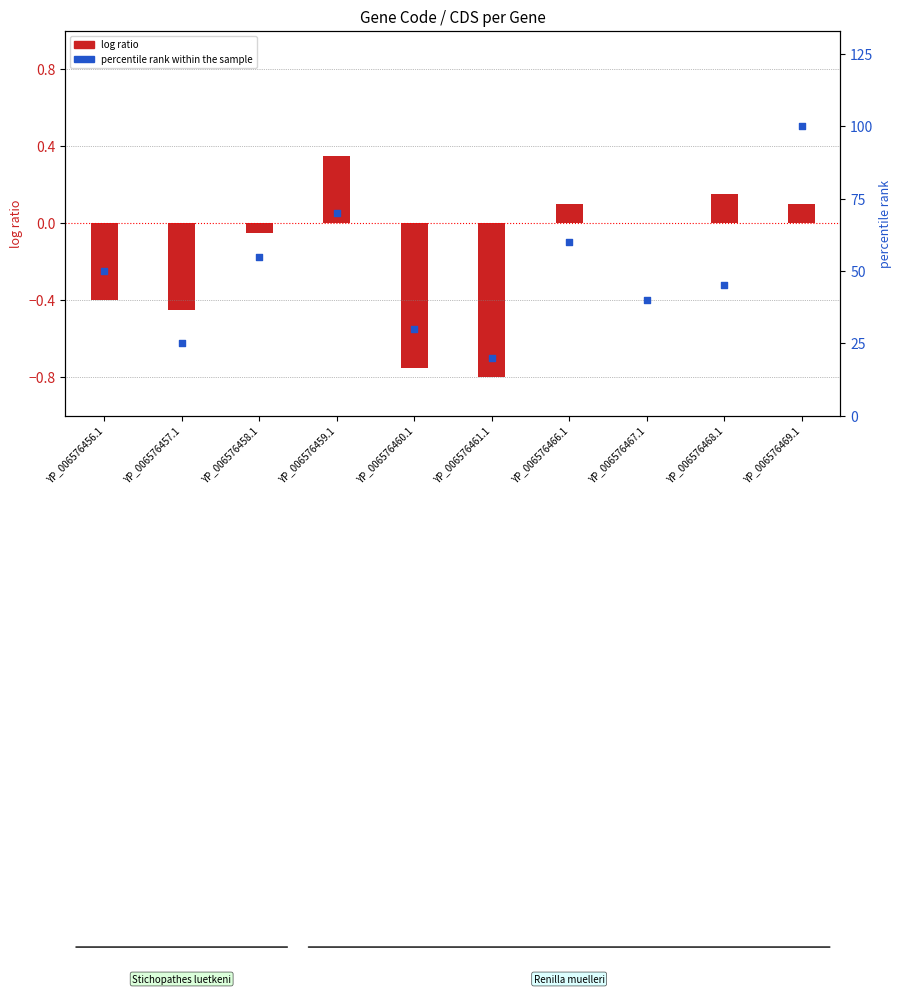

What is the ratio of the value at YP_006576457.1 to the value at YP_006576467.1?

0.6